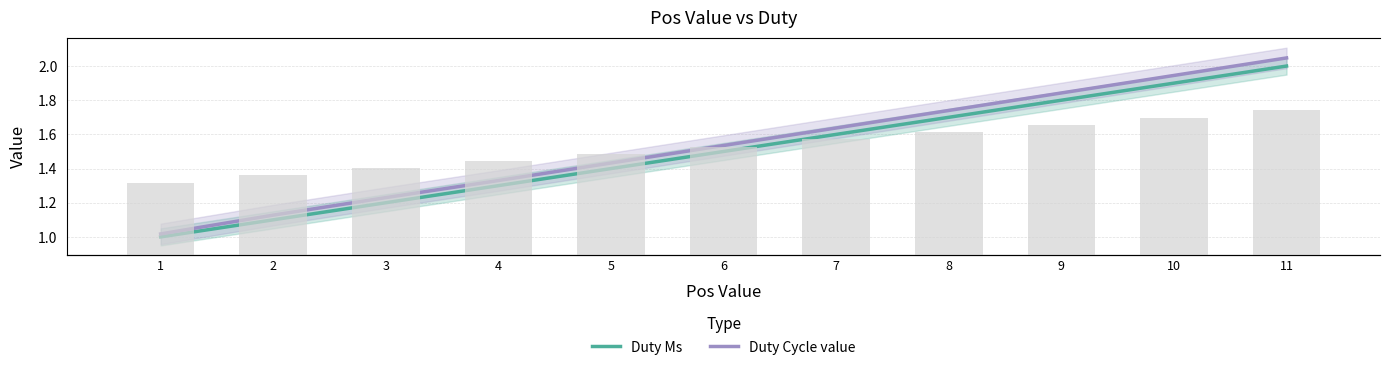

Reading left to right, list all the values displayed in this chart.

Duty Ms: 1=1.0	2=1.1	3=1.2	4=1.3	5=1.4	6=1.5	7=1.6	8=1.7	9=1.8	10=1.9	11=2.0
Duty Cycle value: 1=1.0	2=1.1	3=1.2	4=1.3	5=1.4	6=1.5	7=1.6	8=1.7	9=1.8	10=1.9	11=2.0